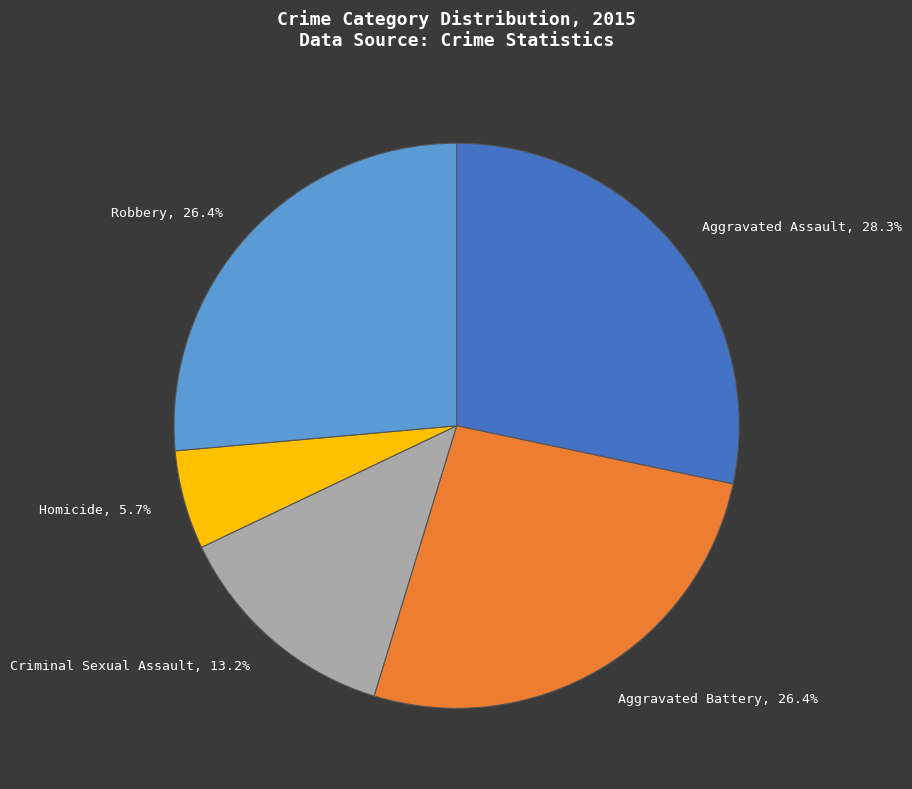

What percentage is the Aggravated Assault slice, to the nearest percent?

28%